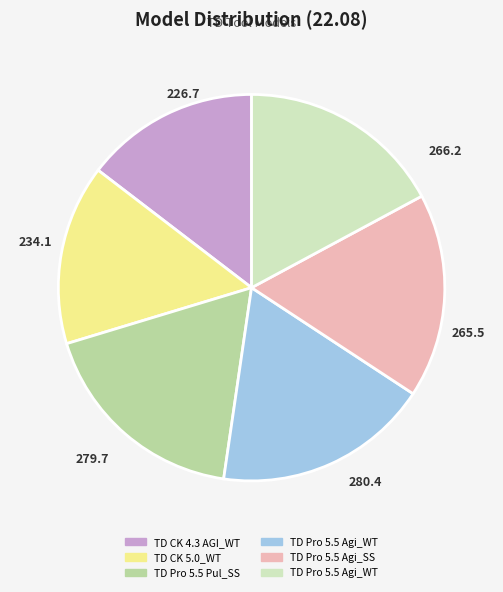

Is there any slice that represents more than half of the pie?

No